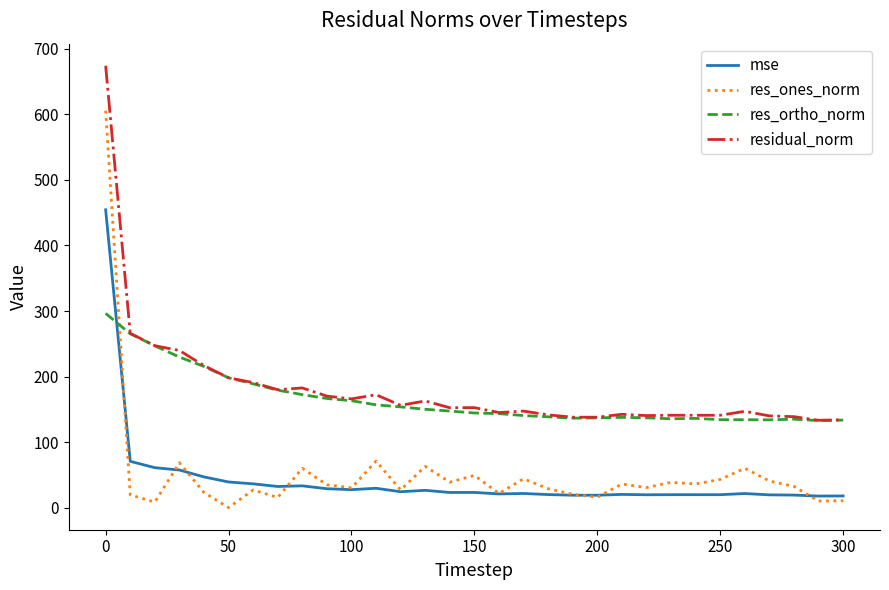

Which series ends up on top after the final intersection of res_ones_norm and res_ortho_norm?

res_ortho_norm